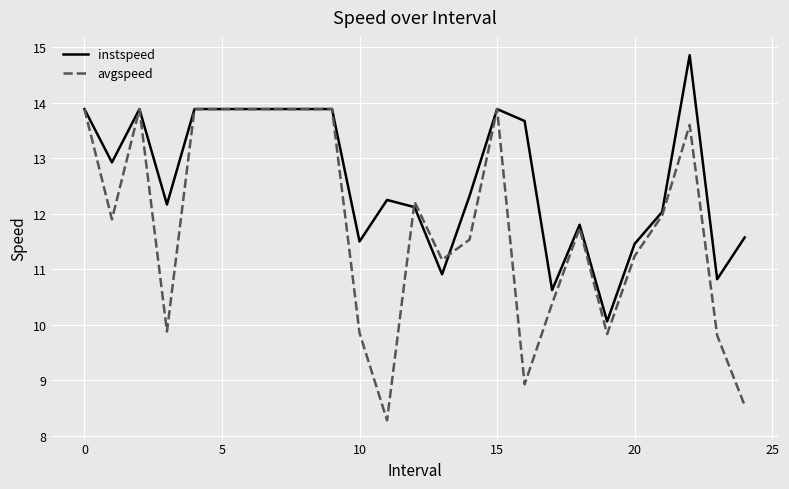

What is the highest value of the avgspeed series?

13.9